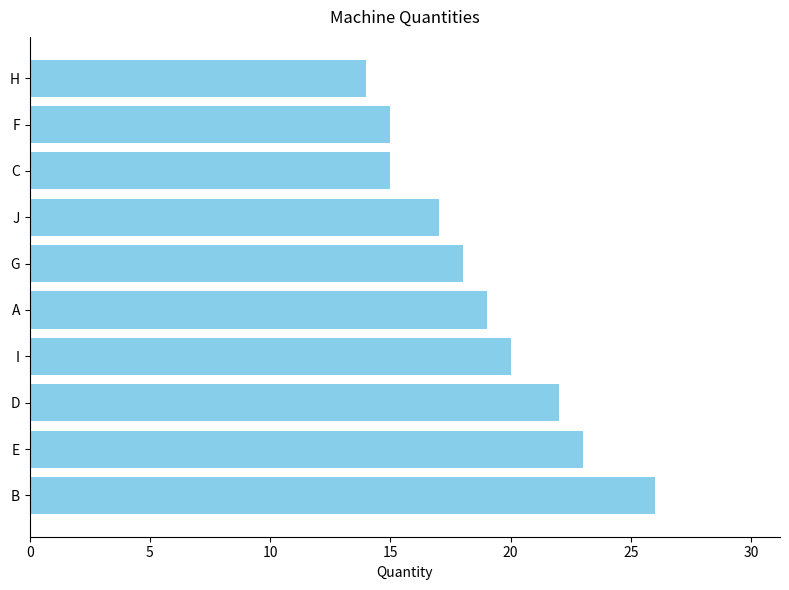

Which category has the lowest value across all series?

H